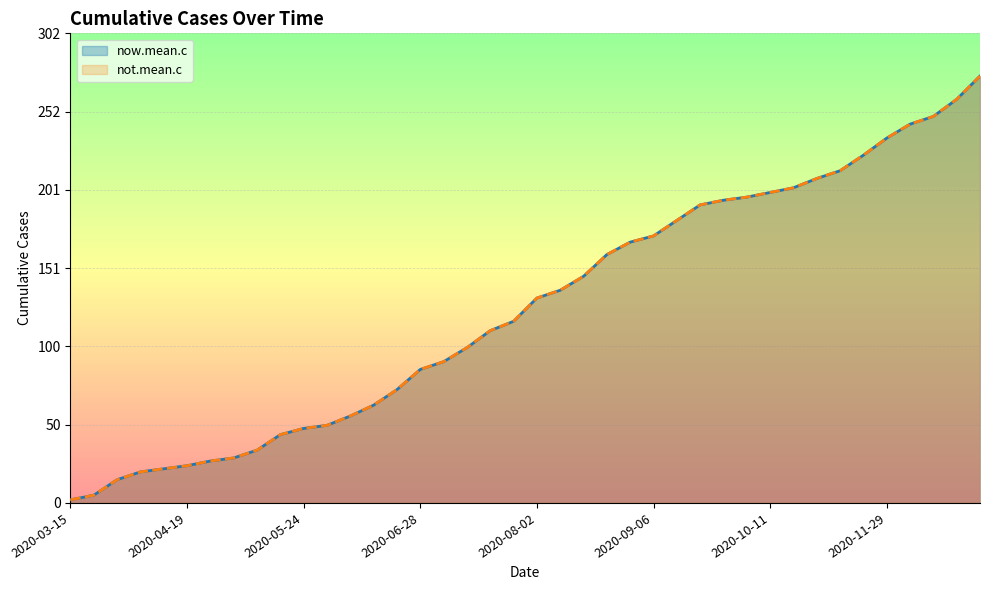

At which label does not.mean.c reach its peak?

2020-12-27